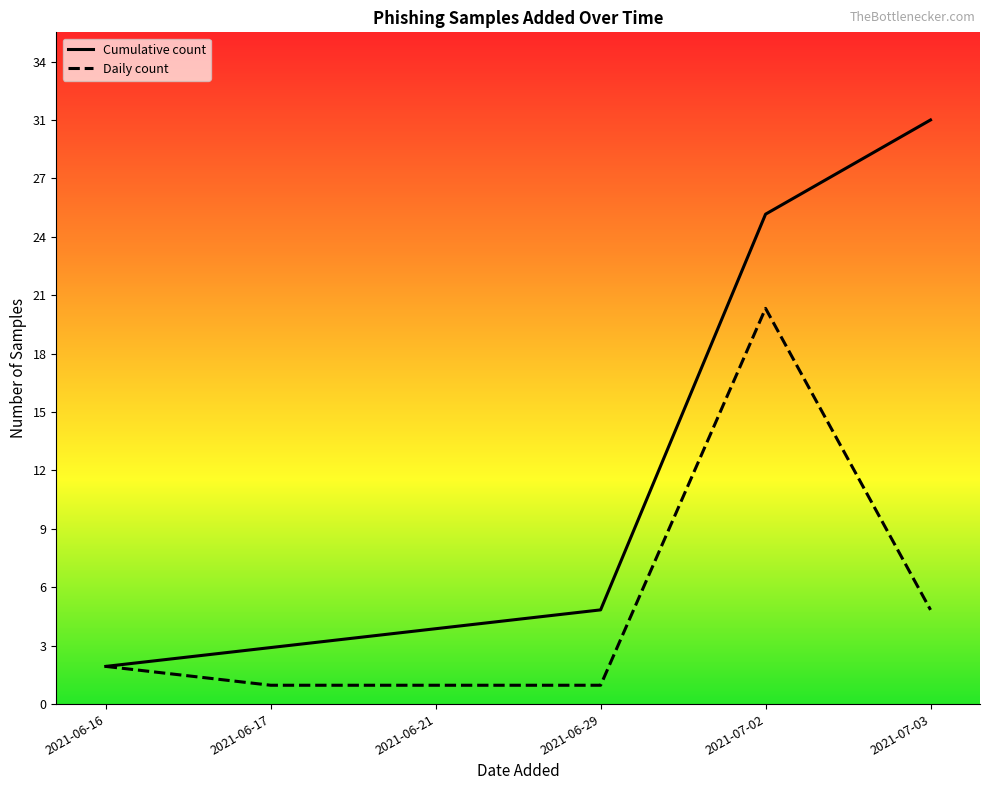

What is the sum of the Cumulative count values at 2021-06-17 and 2021-07-02?

29